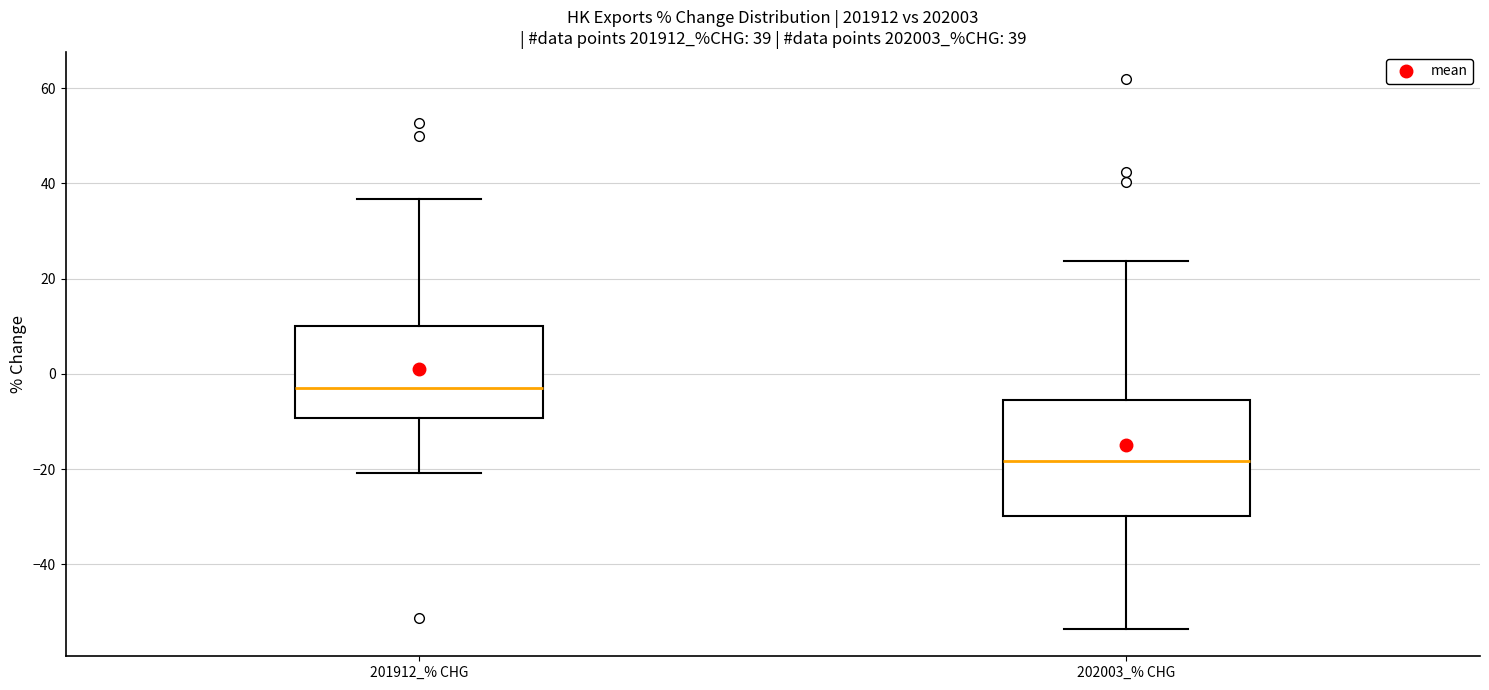

Which box has the highest median line?

201912_% CHG